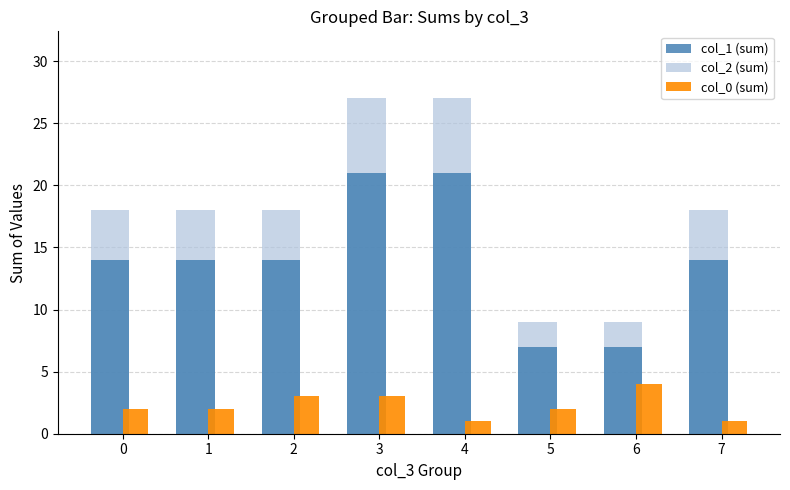

Rank the series by their maximum value, from highest to lowest.

col_2 (sum), col_1 (sum), col_0 (sum)